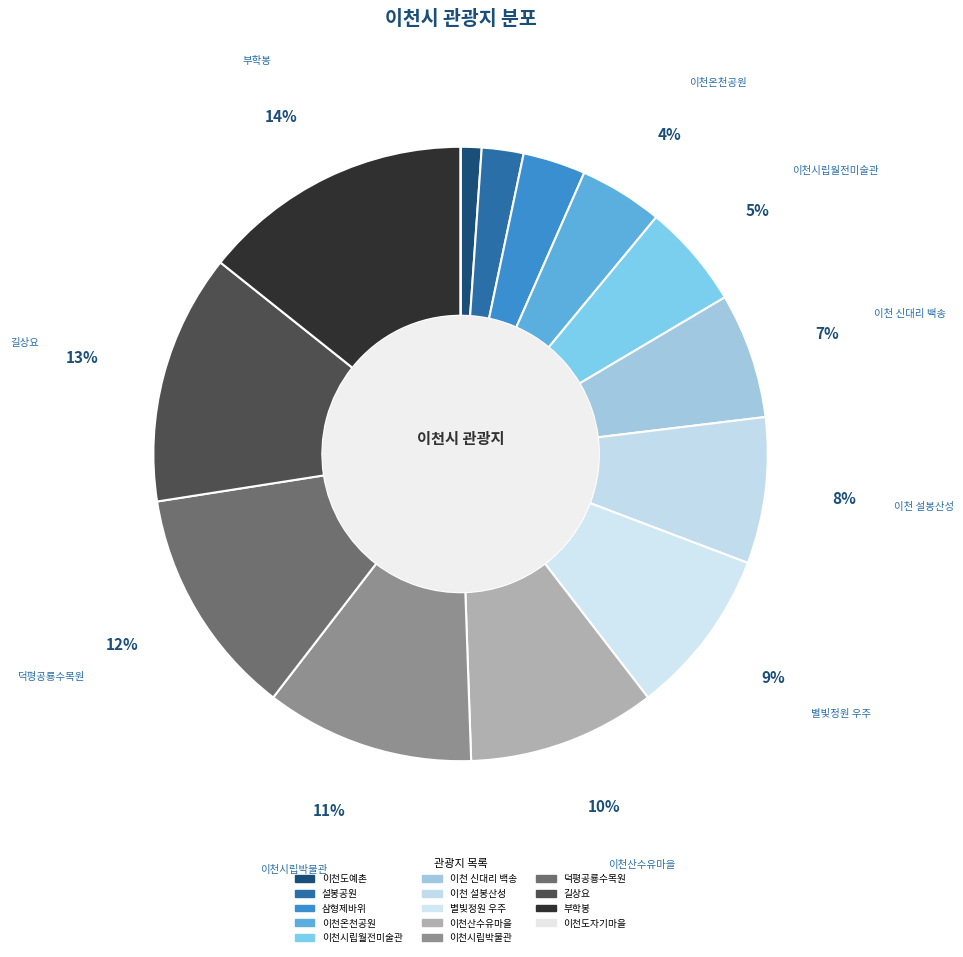

Which category has the biggest portion of the pie?

부학봉